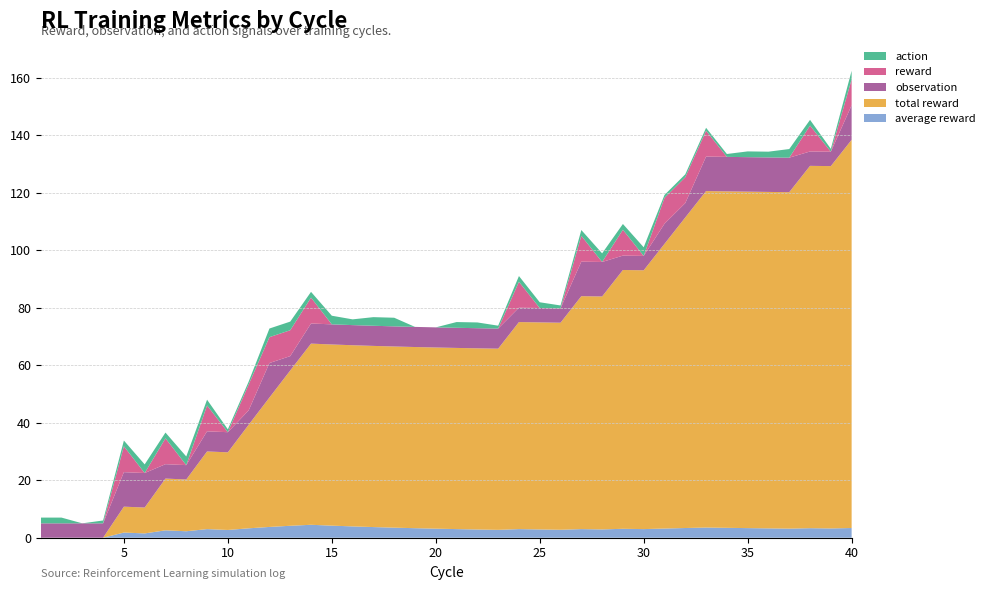

Reading left to right, extract all data points from this chart.

average reward: 0.0	0.0	0.0	0.0	1.8	1.5	2.6	2.2	3.0	2.7	3.3	3.8	4.2	4.5	4.2	3.9	3.7	3.5	3.3	3.1	3.0	2.9	2.7	3.0	2.9	2.8	3.0	2.9	3.1	3.0	3.2	3.4	3.5	3.4	3.3	3.2	3.2	3.3	3.2	3.4
total reward: 0.0	0.0	0.0	0.0	9.0	9.0	18.0	18.0	27.0	27.0	36.0	45.0	54.0	63.0	63.0	63.0	63.0	63.0	63.0	63.0	63.0	63.0	63.0	72.0	72.0	72.0	81.0	81.0	90.0	90.0	99.0	108.0	117.0	117.0	117.0	117.0	117.0	126.0	126.0	135.0
observation: 5.0	5.0	5.0	5.0	12.0	12.0	5.0	5.0	7.0	7.0	5.0	12.0	5.0	7.0	7.0	7.0	7.0	7.0	7.0	7.0	7.0	7.0	7.0	5.0	5.0	5.0	12.0	12.0	5.0	5.0	7.0	5.0	12.0	12.0	12.0	12.0	12.0	5.0	5.0	12.0
reward: 0.0	0.0	0.0	0.0	9.0	0.0	9.0	0.0	9.0	0.0	9.0	9.0	9.0	9.0	0.0	0.0	0.0	0.0	0.0	0.0	0.0	0.0	0.0	9.0	0.0	0.0	9.0	0.0	9.0	0.0	9.0	9.0	9.0	0.0	0.0	0.0	0.0	9.0	0.0	9.0
action: 2.0	2.0	0.0	1.0	2.0	3.0	2.0	3.0	2.0	1.0	1.0	3.0	3.0	2.0	3.0	2.0	3.0	3.0	0.0	0.0	2.0	2.0	1.0	2.0	2.0	1.0	2.0	3.0	2.0	3.0	1.0	1.0	1.0	1.0	2.0	2.0	3.0	2.0	1.0	3.0